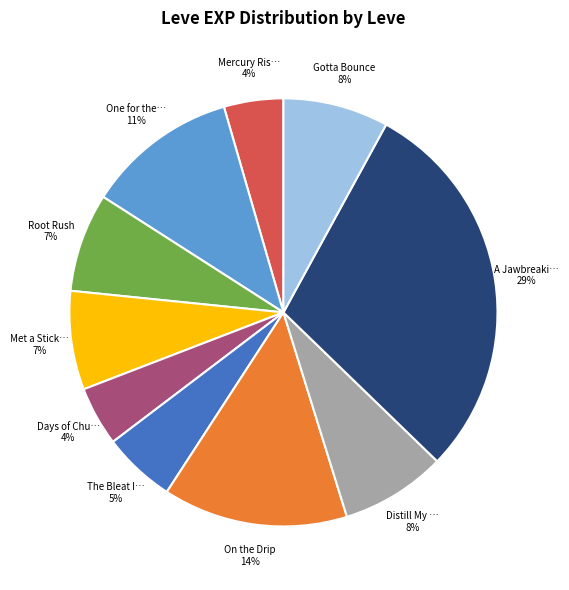

Is there any slice that represents more than half of the pie?

No